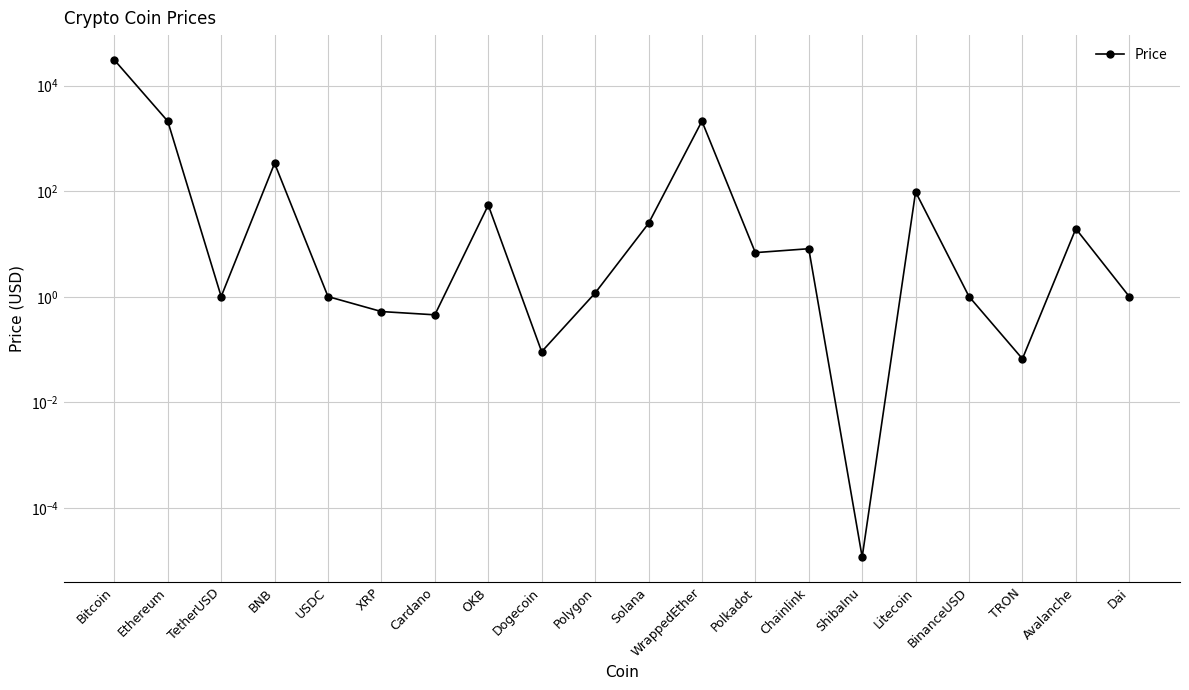

True or false: the data shows 337.8 at BNB.

True